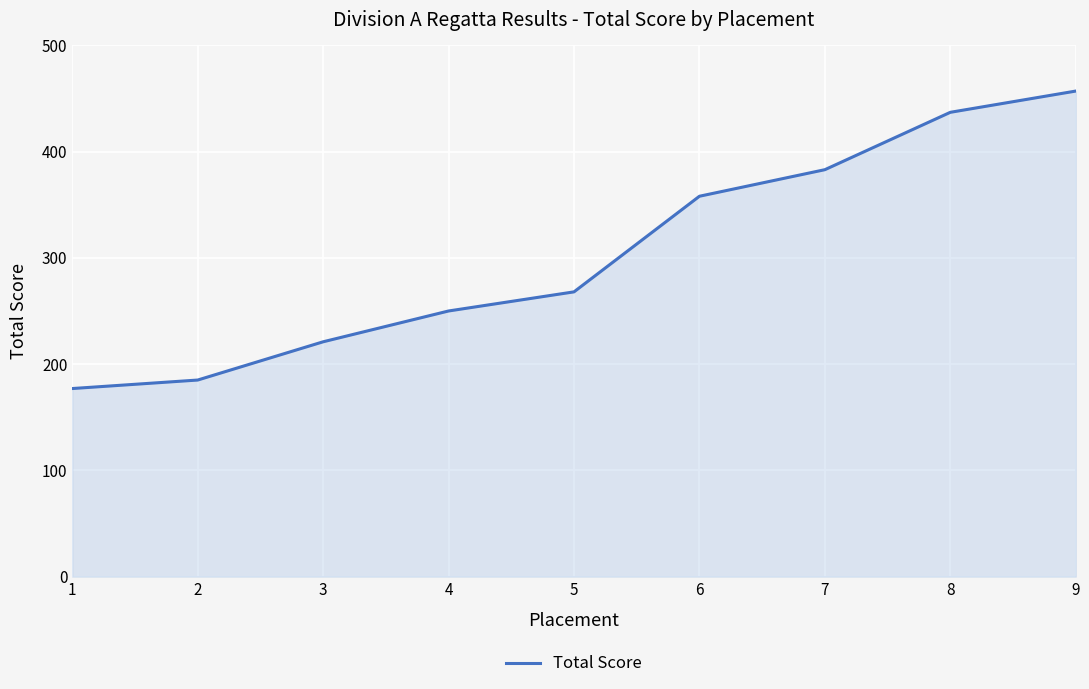

Between 8 and 6, which is larger?

8